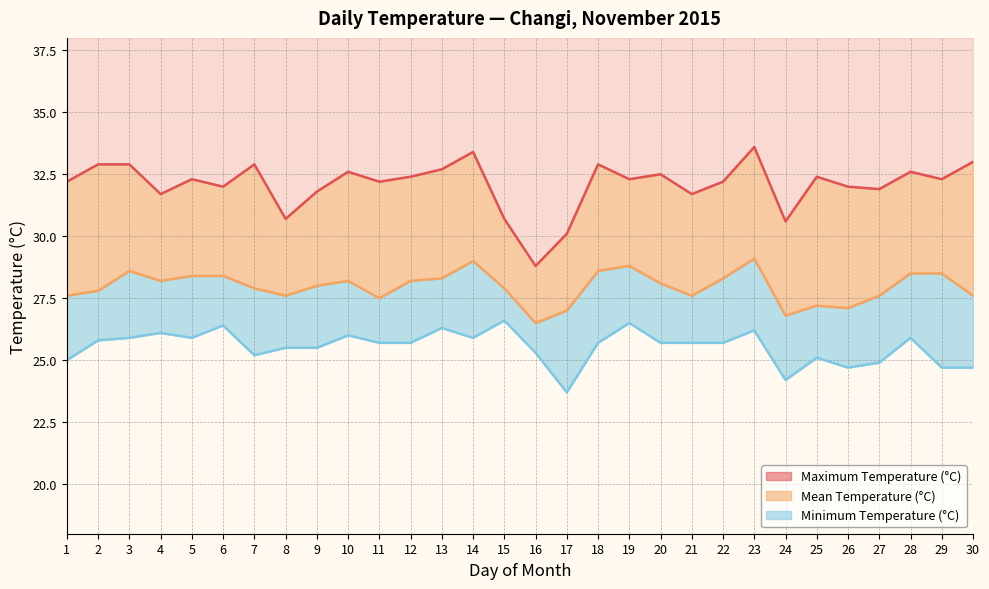

At 19, list the series in order from smallest to largest.

Minimum Temperature (°C), Mean Temperature (°C), Maximum Temperature (°C)